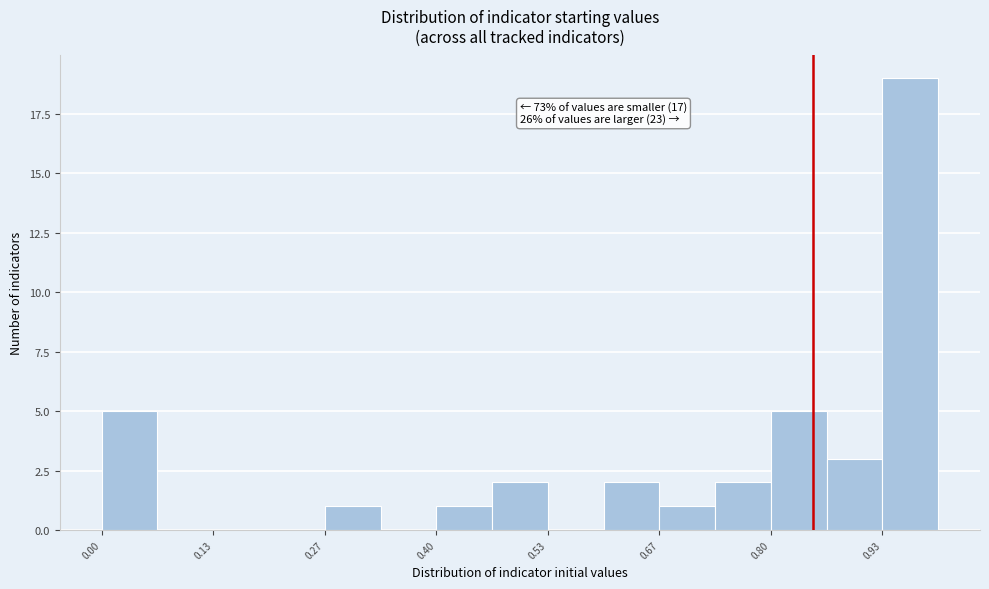

Around what value on the x-axis is the tallest bar? Give the approximate position of its centre, as read against the axis.

0.96